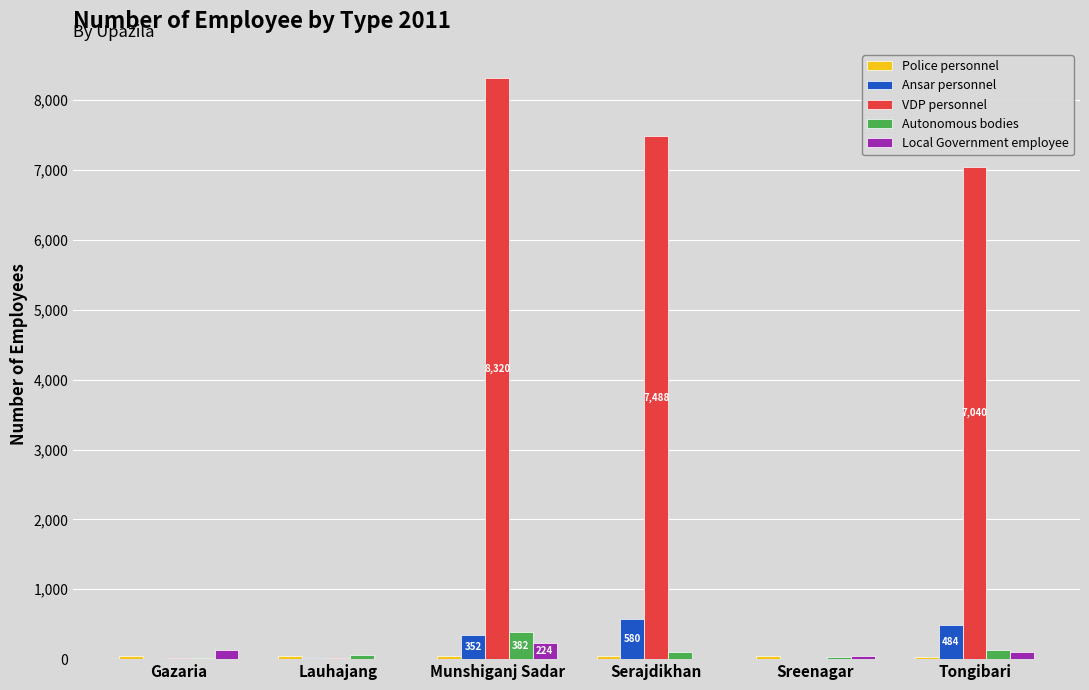

Which series changed the most between Gazaria and Serajdikhan?

VDP personnel